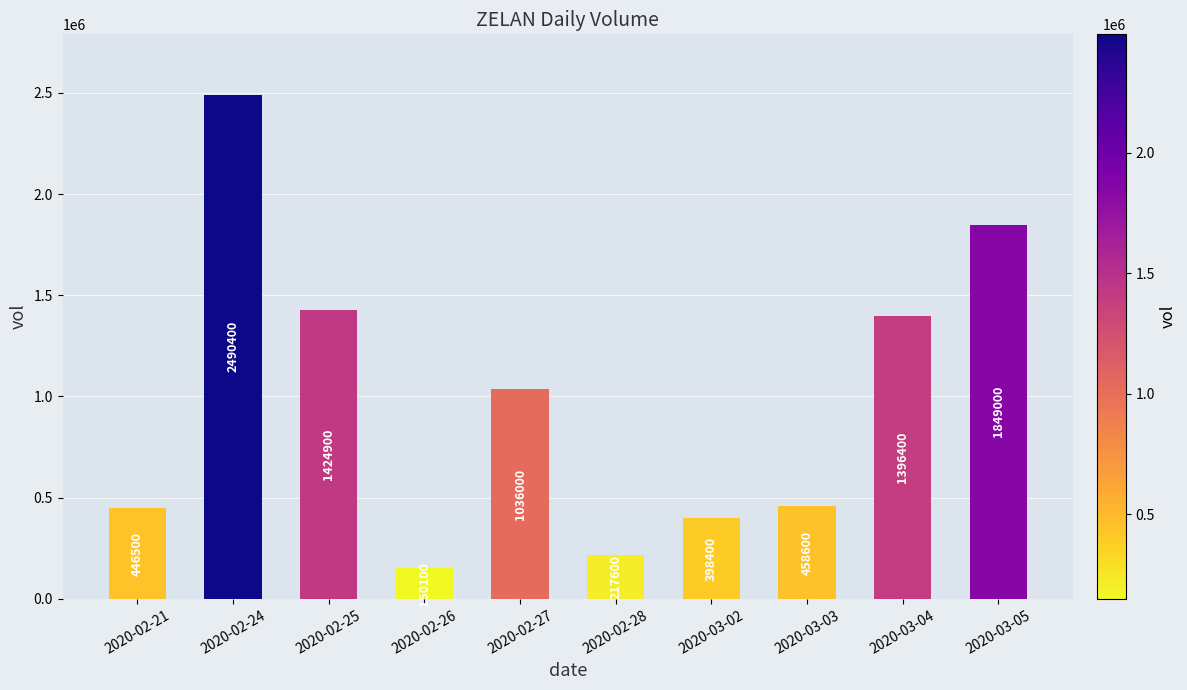

What position from the right is 2020-02-27?

6